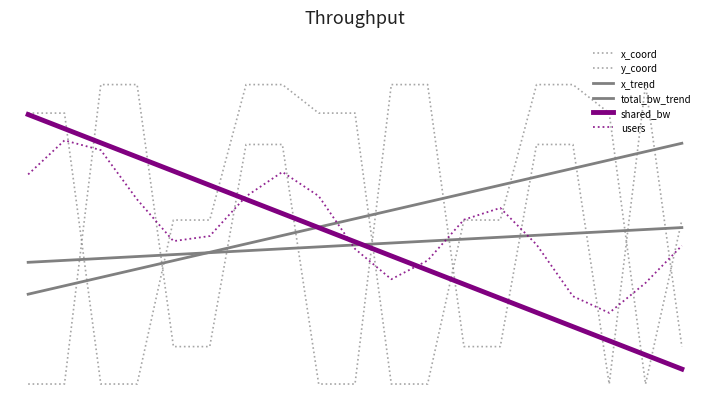

Which series ends up on top after the final intersection of x_trend and shared_bw?

x_trend